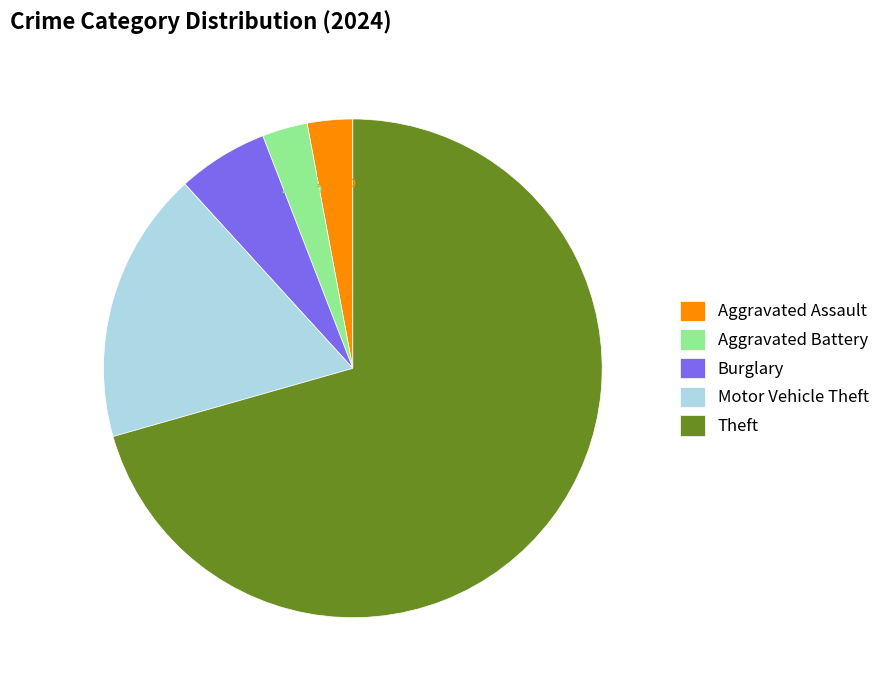

What is the ratio of the value at Aggravated Battery to the value at Burglary?

0.5